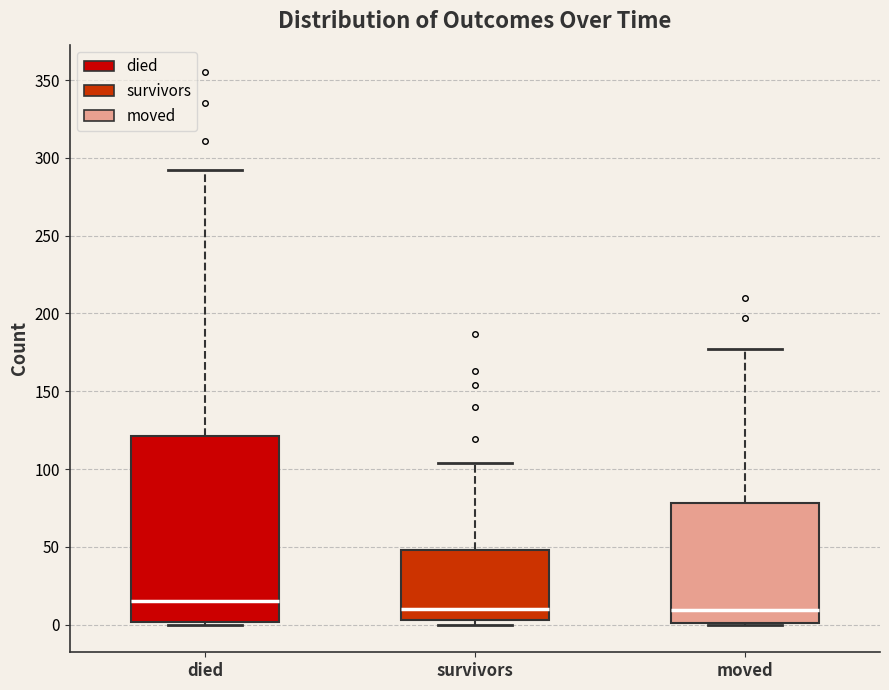

Reading left to right, transcribe this box plot: for each box, give where its median line is, the range the box spans, and where its two whiskers end, as read against the y-axis. The values are not printed on the chart, so give them approximately, as read against the axis.

died: median 15, box 0 to 120, whiskers 0 to 290
survivors: median 10, box 5 to 50, whiskers 0 to 105
moved: median 10, box 0 to 80, whiskers 0 to 175